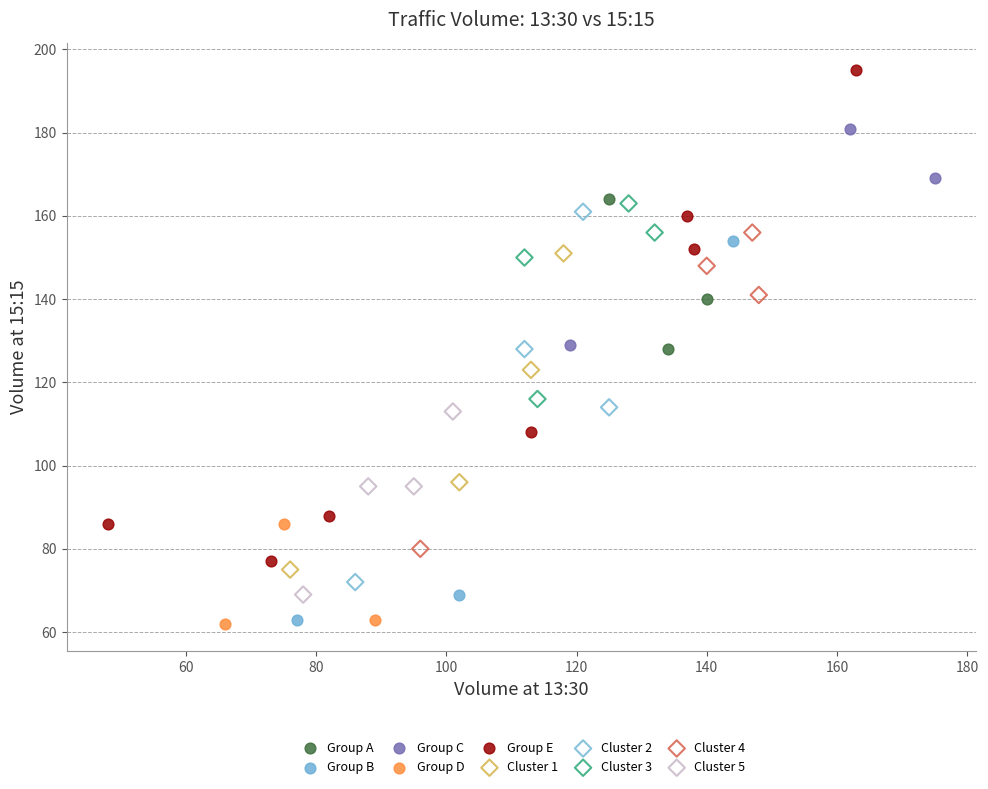

Which series reaches the maximum Y coordinate?

Group E